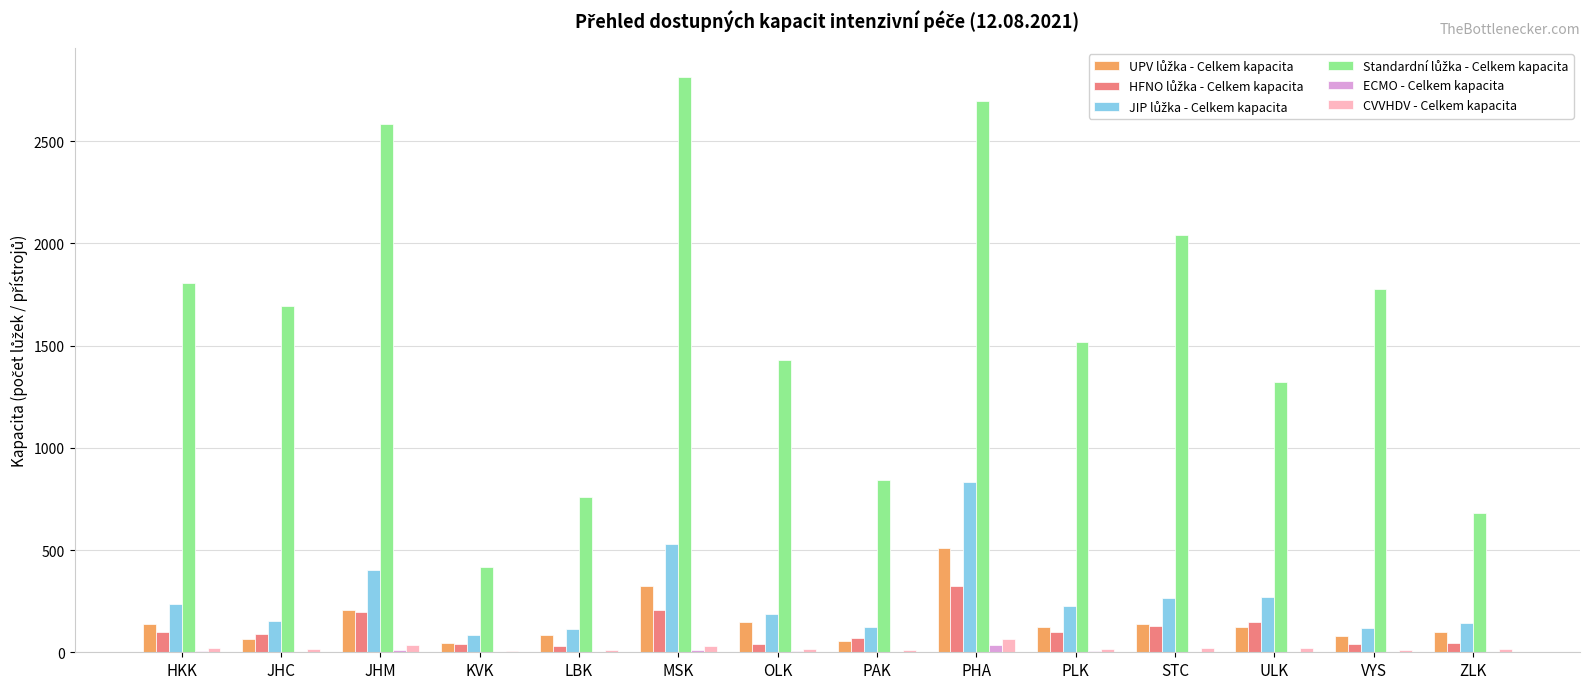

Which category has the highest value across all series?

MSK